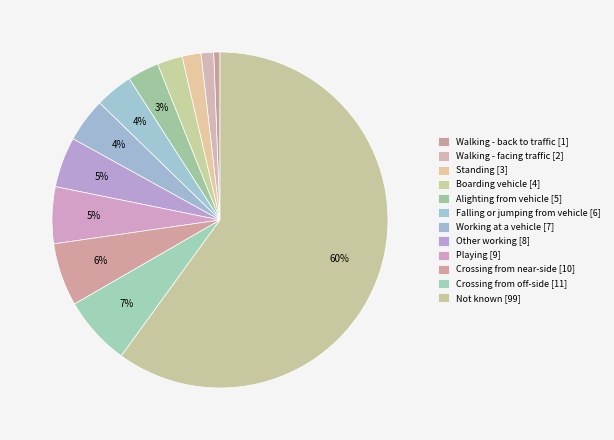

How many slices are in this pie chart?

12